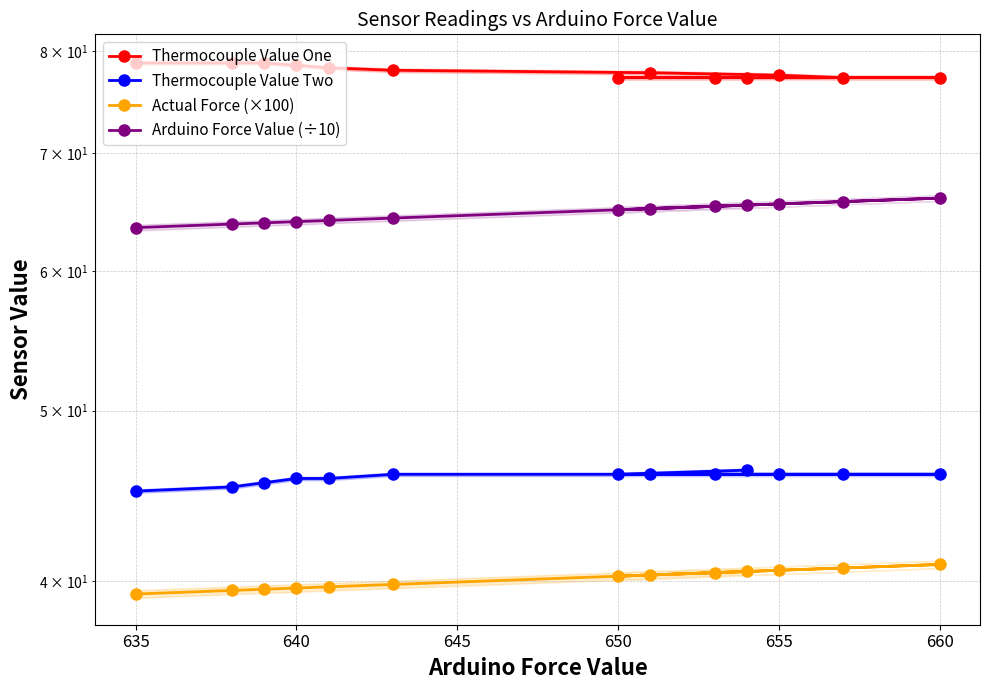

In Actual Force (×100), how many points are higher than both neighbors (excluding endpoints)?

1